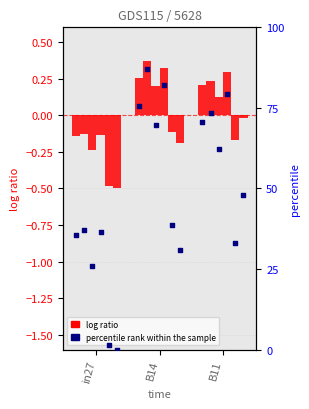

Approximately how many times larger is the value at B11 compared to in27?

2.0